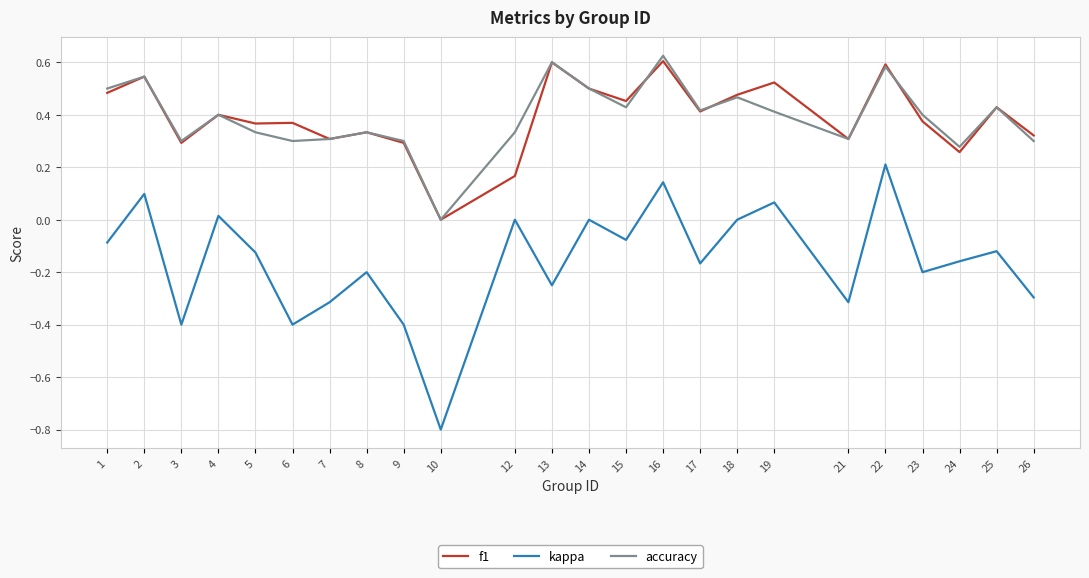

True or false: kappa and accuracy cross at least once.

False